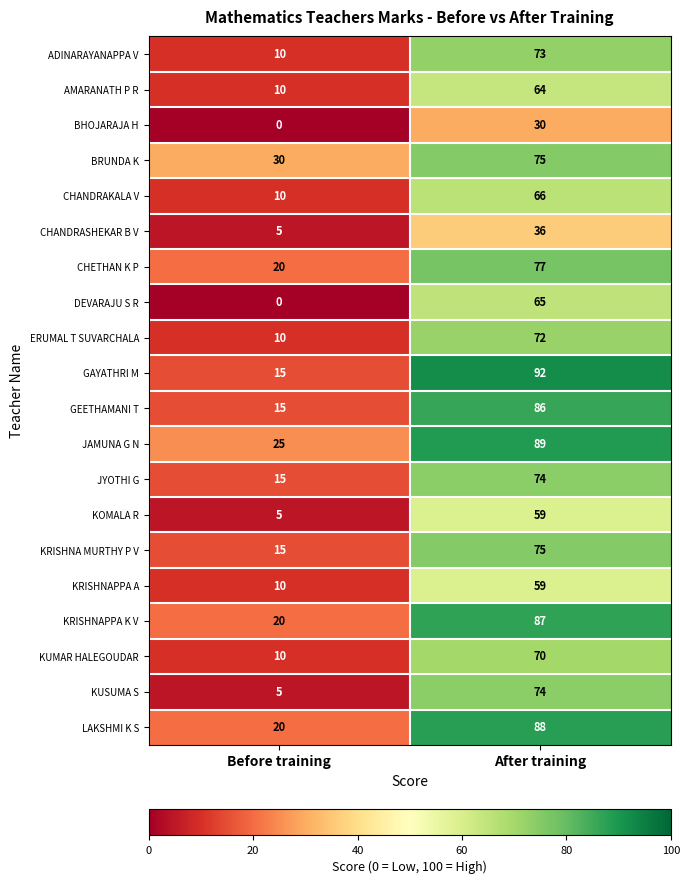

Where is KUMAR HALEGOUDAR nearest to the value 40?

Before training